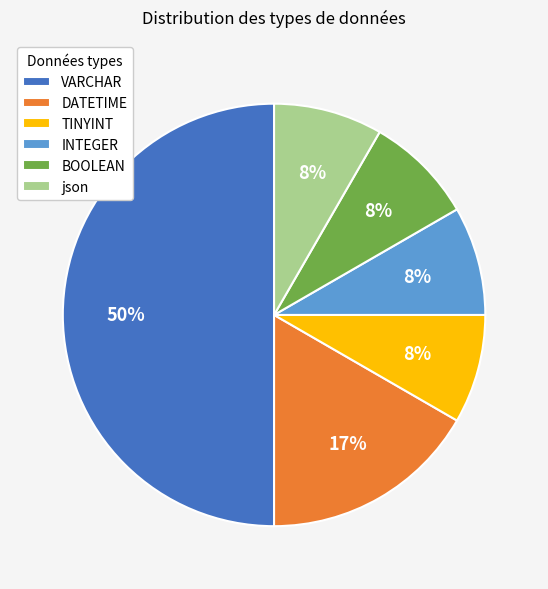

To the nearest percent, what is the difference between the largest and smallest slice percentages?

42%